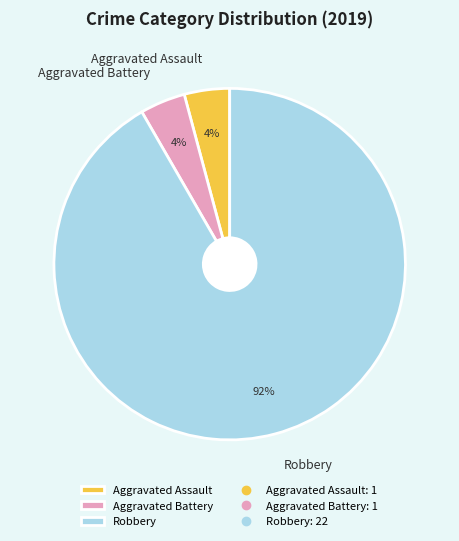

To the nearest percent, what is the difference between the largest and smallest slice percentages?

88%